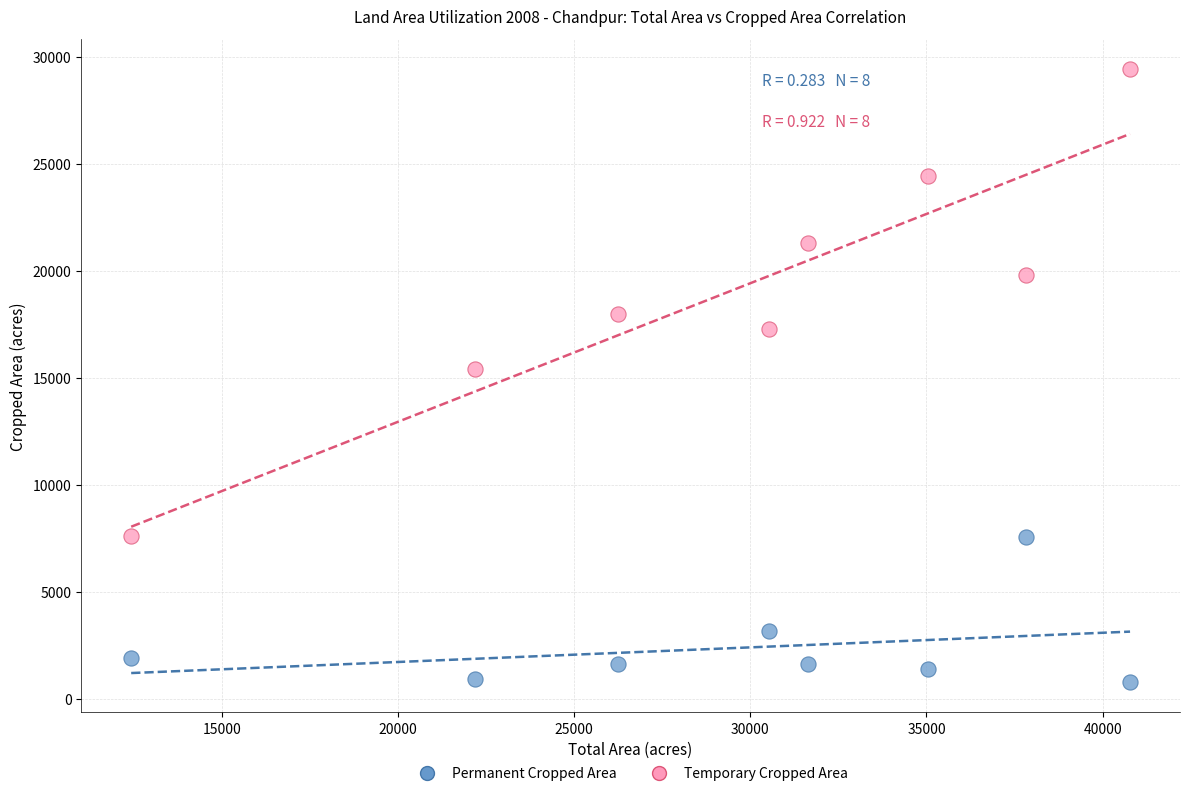

Which series contains the highest Y value?

Temporary Cropped Area